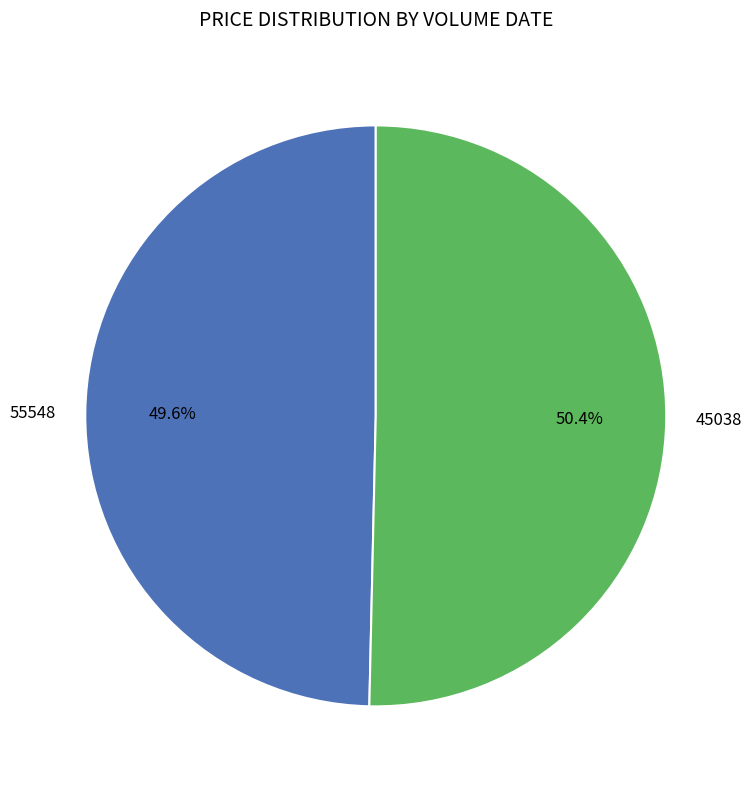

Which slice is the largest?

45038